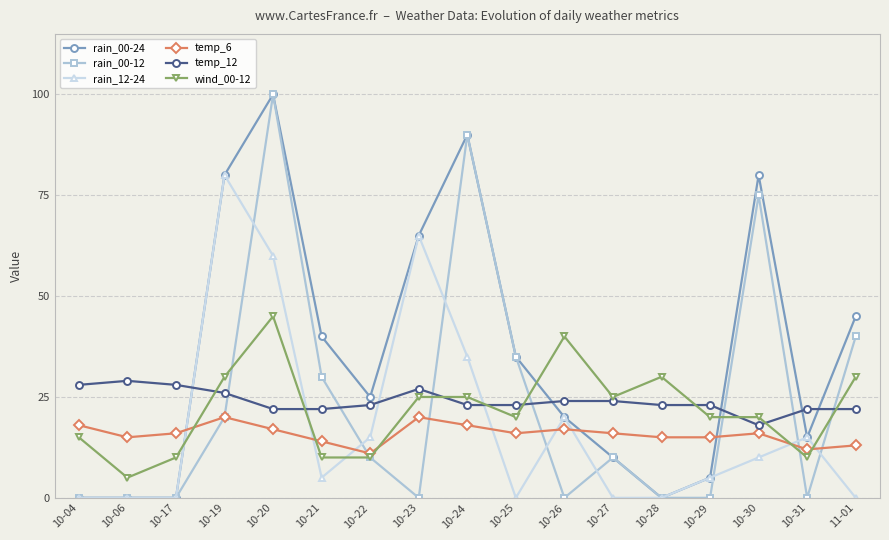

At which category is the sum across all series the highest?

10-20